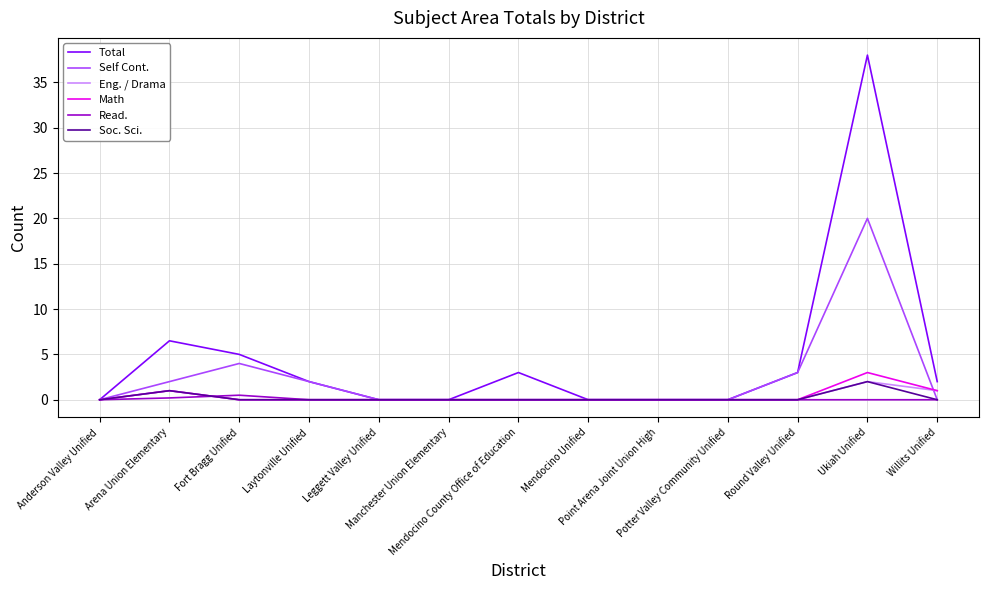

What are all the series names shown in the legend?

Total, Self Cont., Eng. / Drama, Math, Read., Soc. Sci.